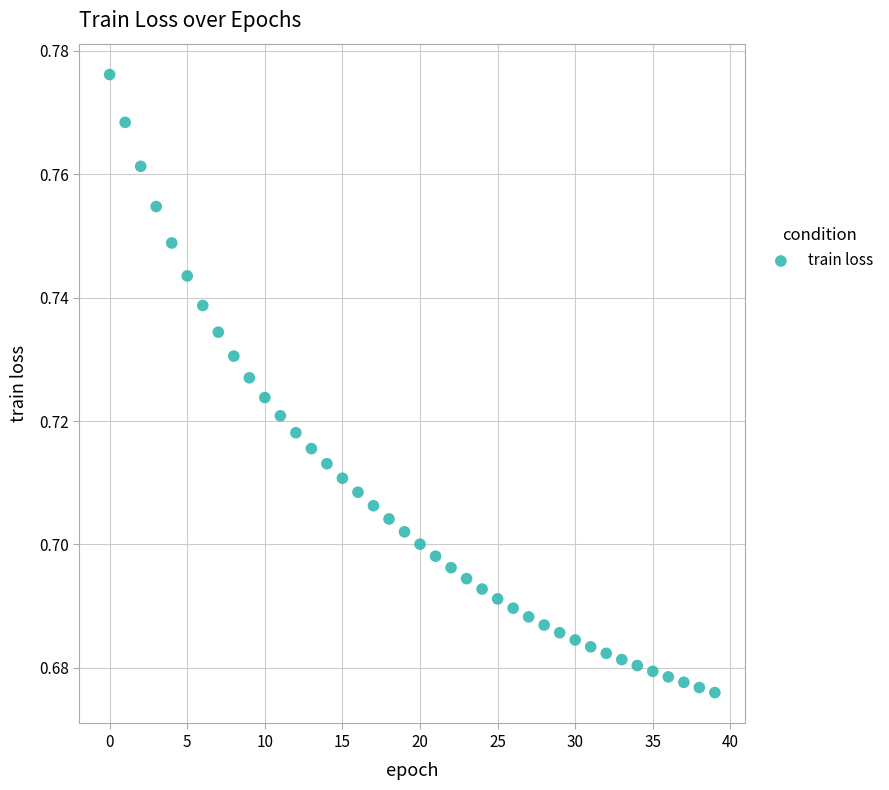

Count the number of points in this scatter plot.

40